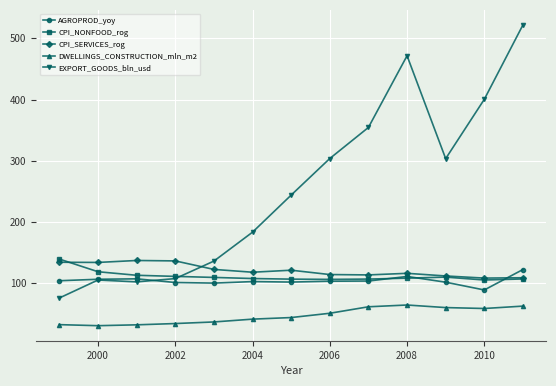

What is the value of the DWELLINGS_CONSTRUCTION_mln_m2 point at the 6th from the left?

41.0